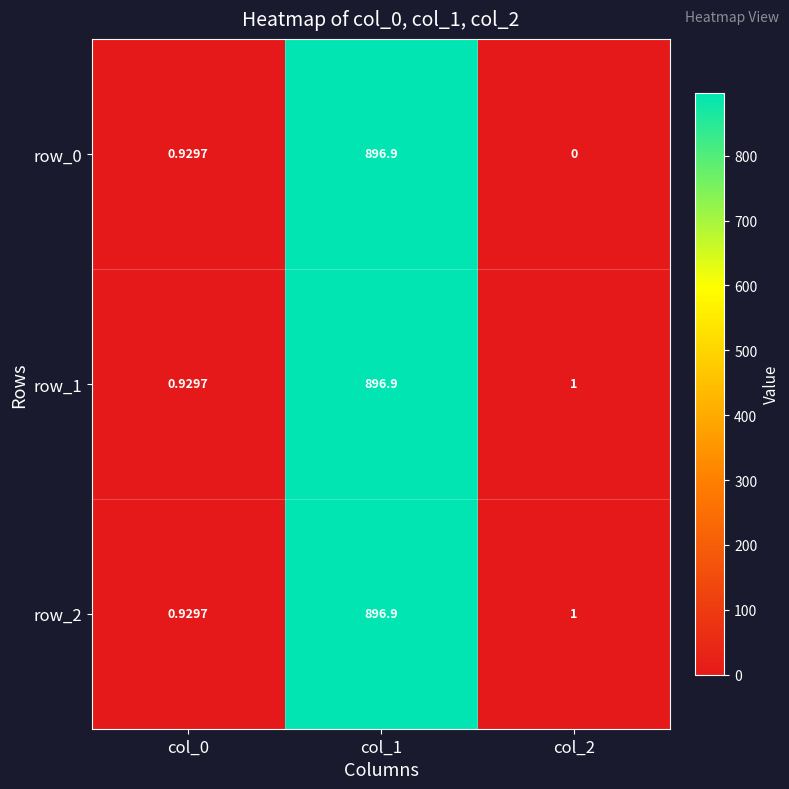

Is it true that row_0 equals 1.3 at col_0?

False